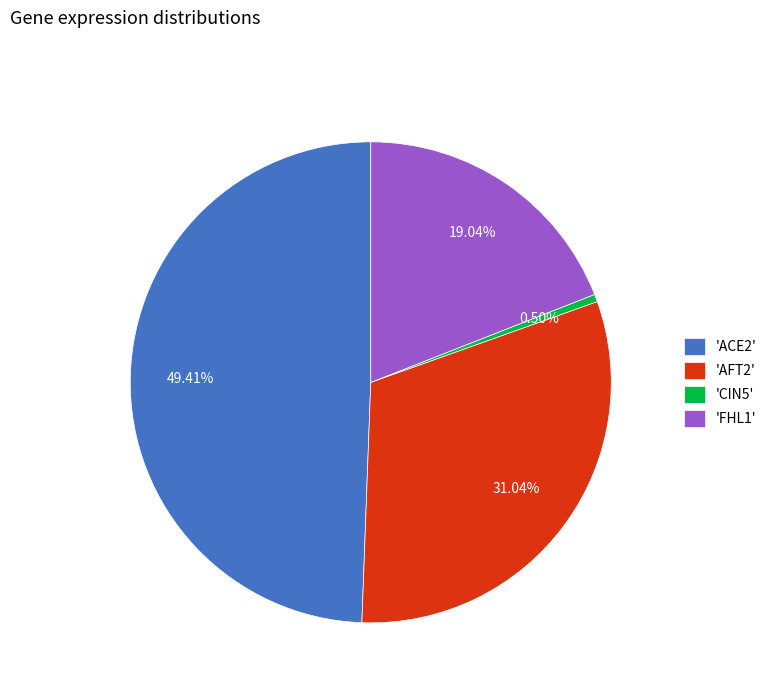

How many slices are in this pie chart?

4